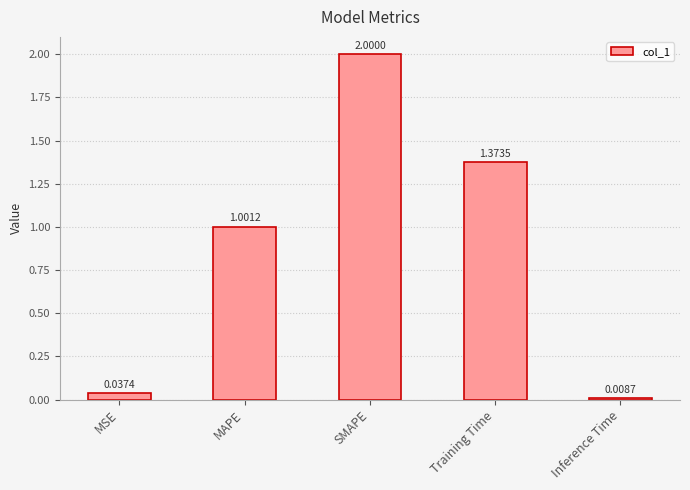

At which category does the chart reach its minimum across all series?

Inference Time